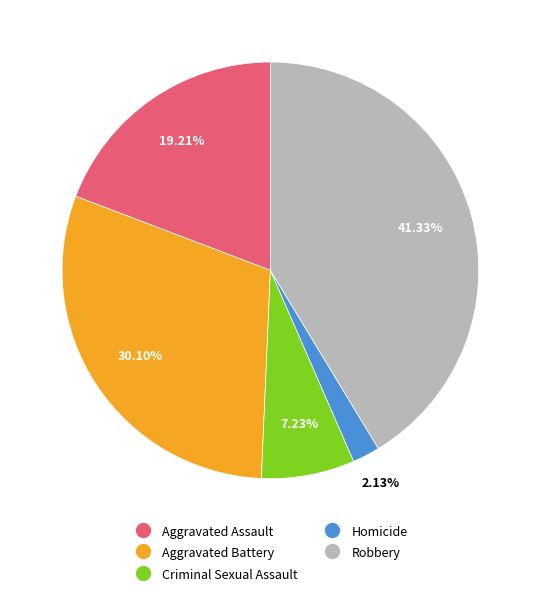

Approximately how many times larger is the value at Aggravated Battery compared to Robbery?

0.7